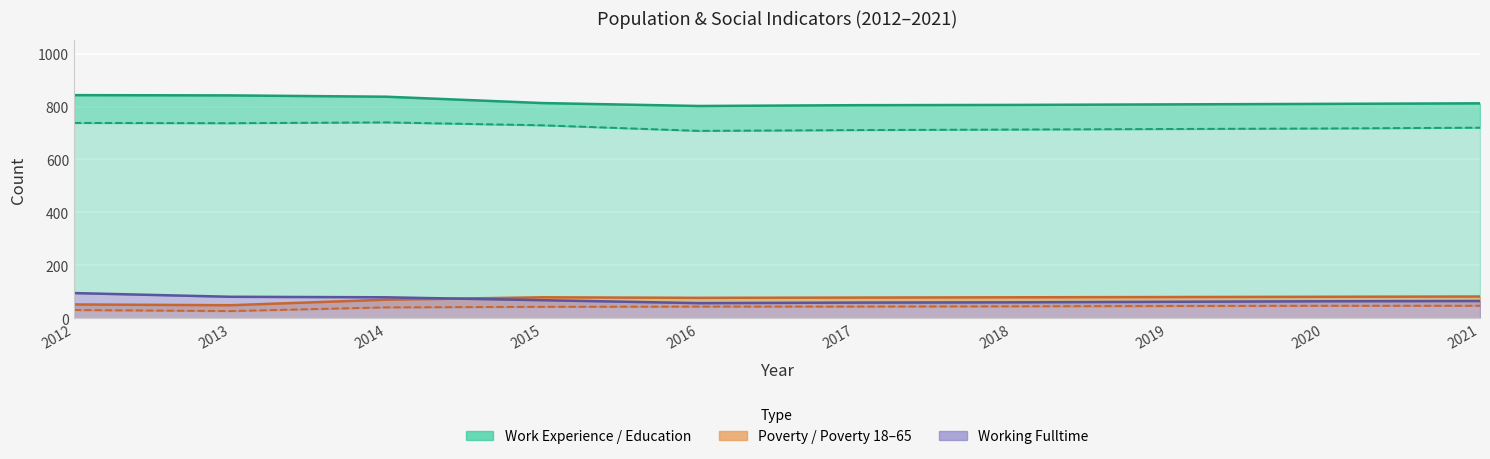

Where is Work_Experience nearest to the value 822?

2015